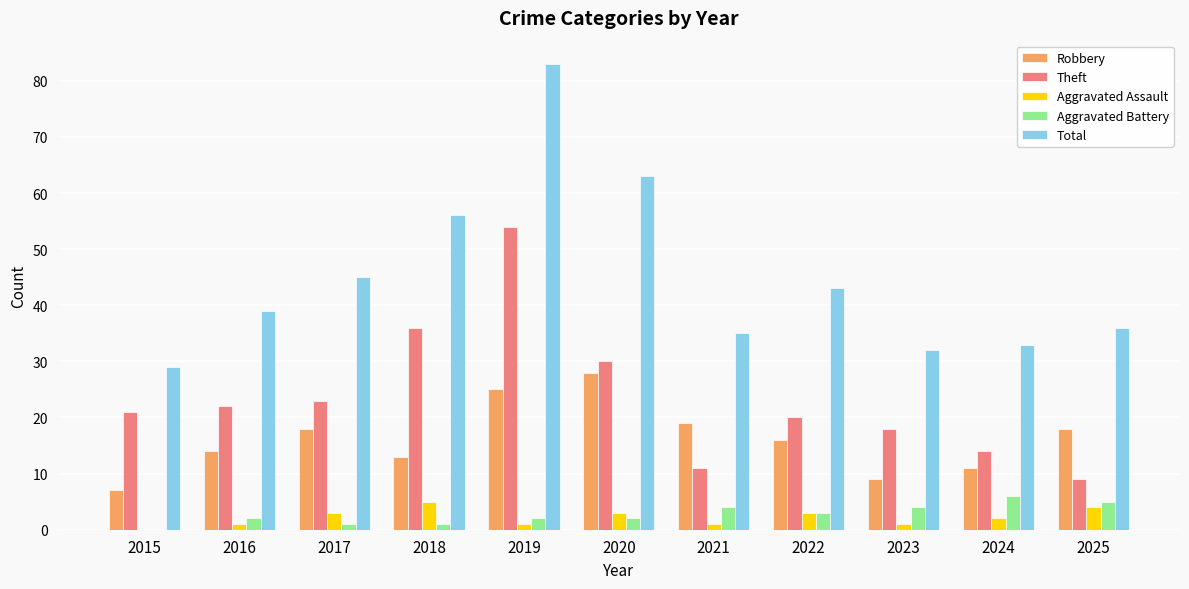

What is the maximum value for Aggravated Battery?

6